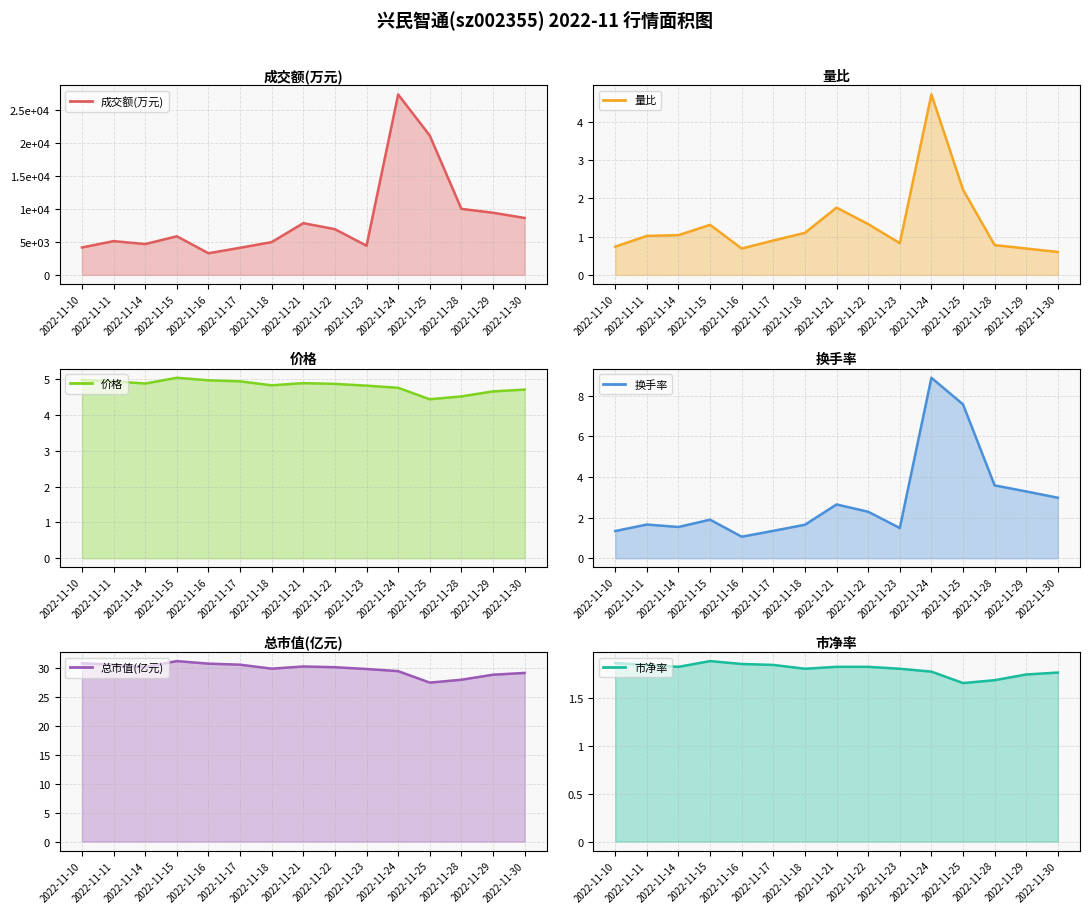

What is the difference between the 换手率 values at 2022-11-22 and 2022-11-28?

1.3